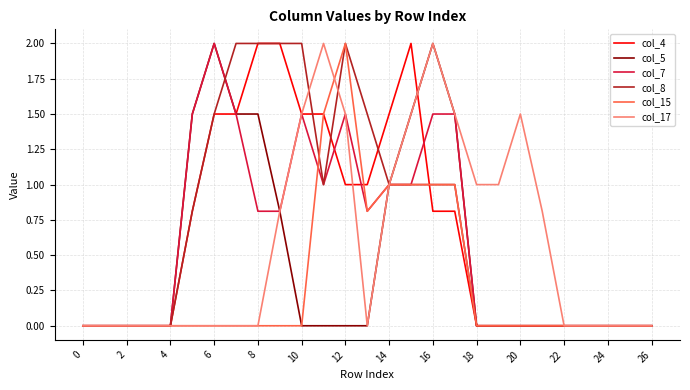

What is the greatest value displayed?

2.0